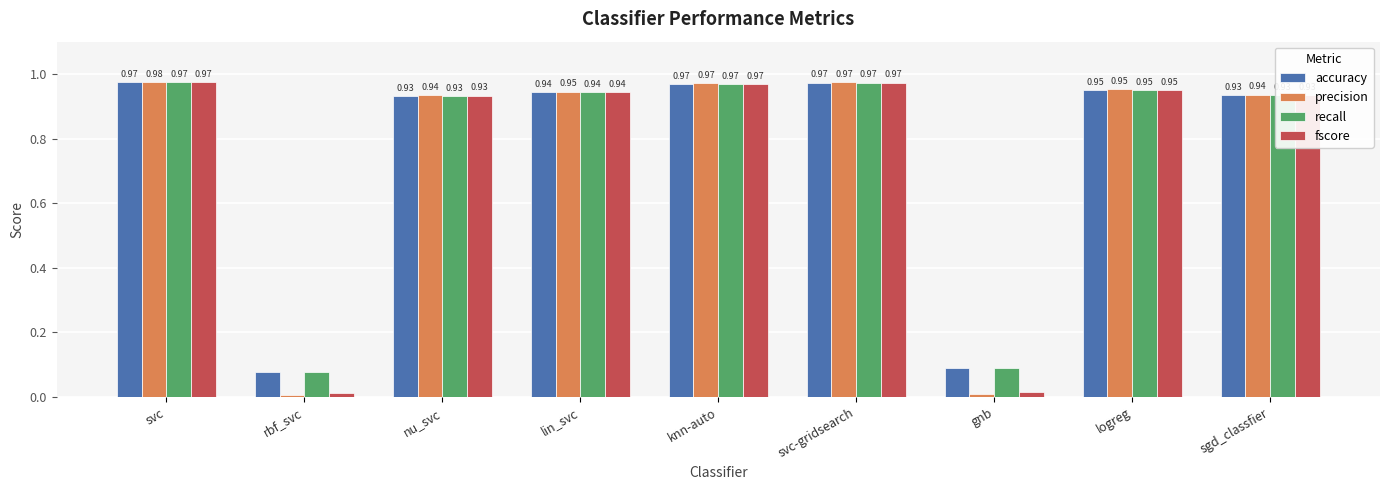

At which category does the chart reach its peak across all series?

svc